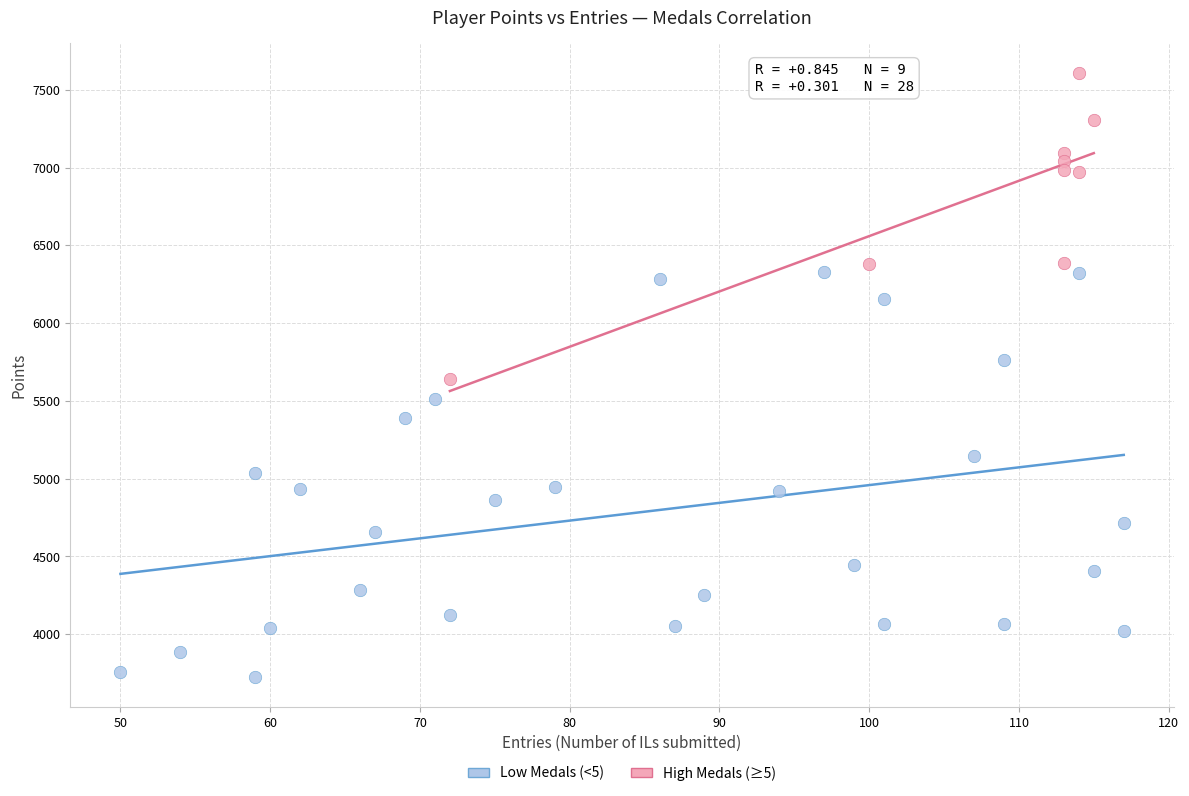

Which series contains the highest Y value?

High Medals (≥5)